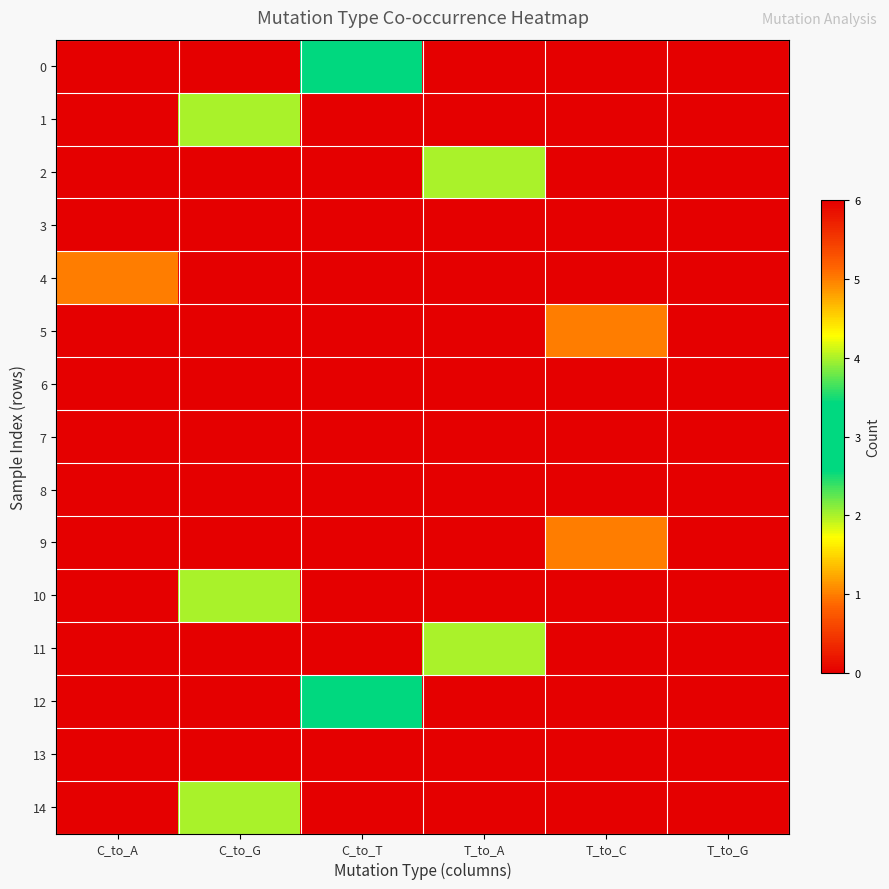

Reading left to right, extract all data points from this chart.

0: C_to_A=0	C_to_G=0	C_to_T=3	T_to_A=0	T_to_C=0	T_to_G=0
1: C_to_A=0	C_to_G=2	C_to_T=0	T_to_A=0	T_to_C=0	T_to_G=0
2: C_to_A=0	C_to_G=0	C_to_T=0	T_to_A=4	T_to_C=0	T_to_G=0
3: C_to_A=0	C_to_G=0	C_to_T=0	T_to_A=0	T_to_C=0	T_to_G=6
4: C_to_A=1	C_to_G=0	C_to_T=0	T_to_A=0	T_to_C=0	T_to_G=0
5: C_to_A=0	C_to_G=0	C_to_T=0	T_to_A=0	T_to_C=5	T_to_G=0
6: C_to_A=0	C_to_G=0	C_to_T=0	T_to_A=0	T_to_C=0	T_to_G=0
7: C_to_A=0	C_to_G=0	C_to_T=0	T_to_A=0	T_to_C=0	T_to_G=0
8: C_to_A=0	C_to_G=0	C_to_T=0	T_to_A=0	T_to_C=0	T_to_G=0
9: C_to_A=0	C_to_G=0	C_to_T=0	T_to_A=0	T_to_C=5	T_to_G=0
10: C_to_A=0	C_to_G=2	C_to_T=0	T_to_A=0	T_to_C=0	T_to_G=0
11: C_to_A=0	C_to_G=0	C_to_T=0	T_to_A=4	T_to_C=0	T_to_G=0
12: C_to_A=0	C_to_G=0	C_to_T=3	T_to_A=0	T_to_C=0	T_to_G=0
13: C_to_A=0	C_to_G=0	C_to_T=0	T_to_A=0	T_to_C=0	T_to_G=6
14: C_to_A=0	C_to_G=2	C_to_T=0	T_to_A=0	T_to_C=0	T_to_G=0